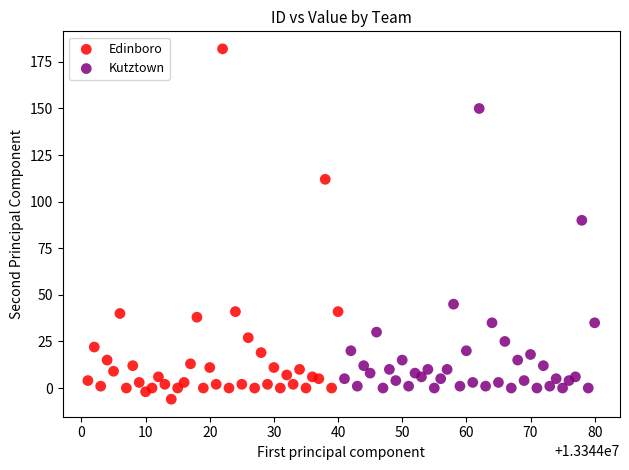

Which series reaches the maximum Y coordinate?

Edinboro